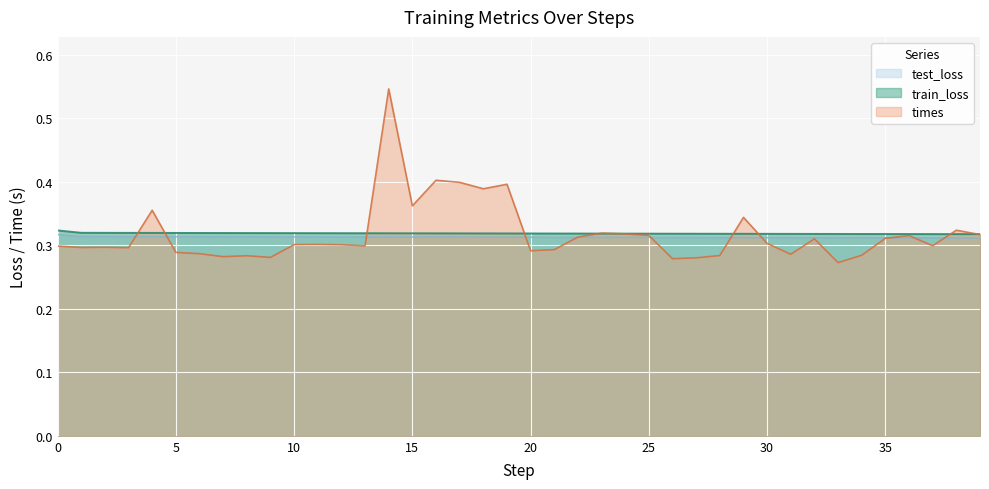

What are all the series names shown in the legend?

test_loss, train_loss, times